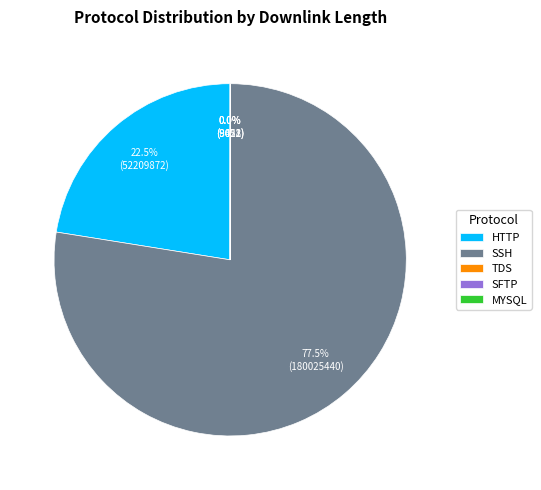

How much of the chart is everything except HTTP?

77.5%